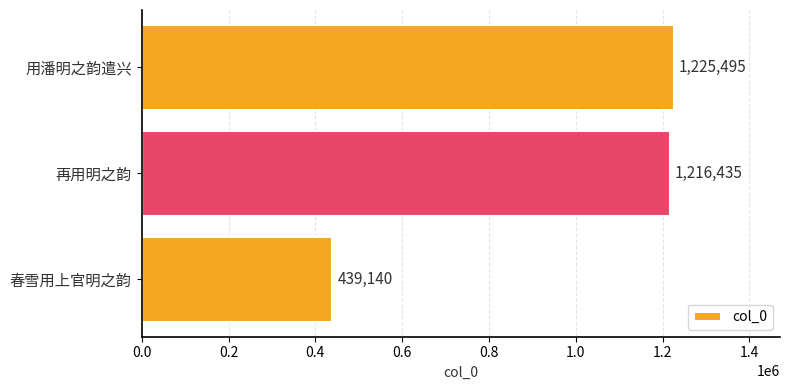

The chart shows a value of 177975 at 春雪用上官明之韵. True or false?

False